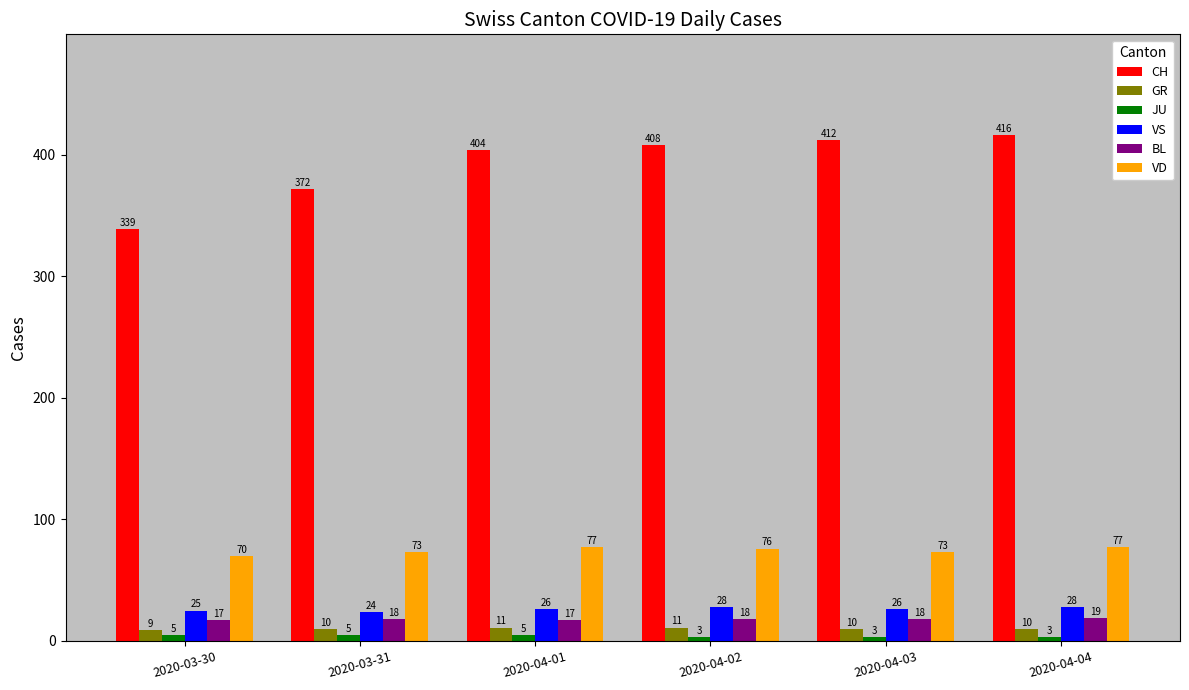

List the series in order of their peak value, highest first.

CH, VD, VS, BL, GR, JU